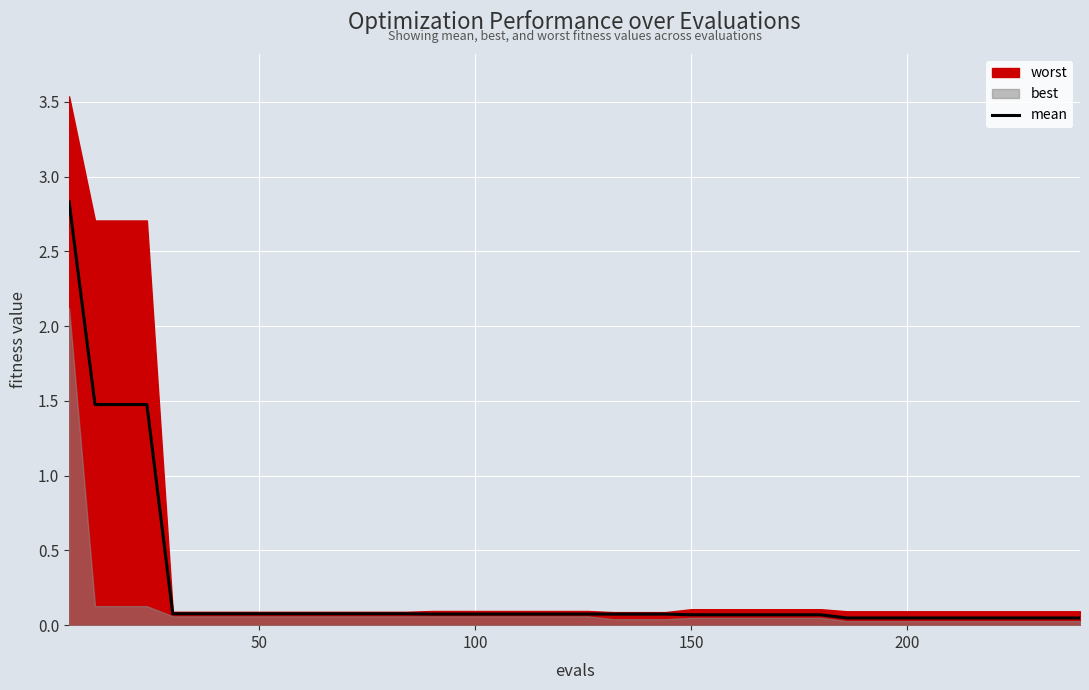

What is the sum of all values?

9.7